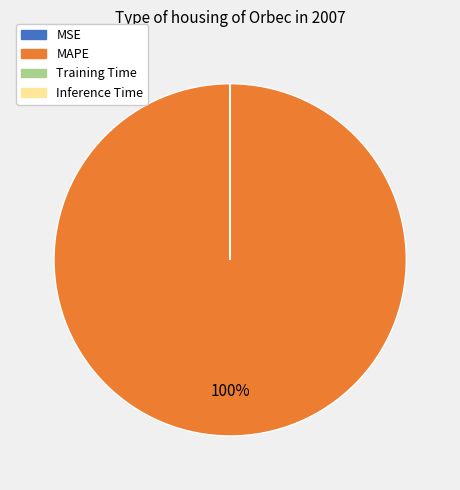

Is there any slice that represents more than half of the pie?

Yes